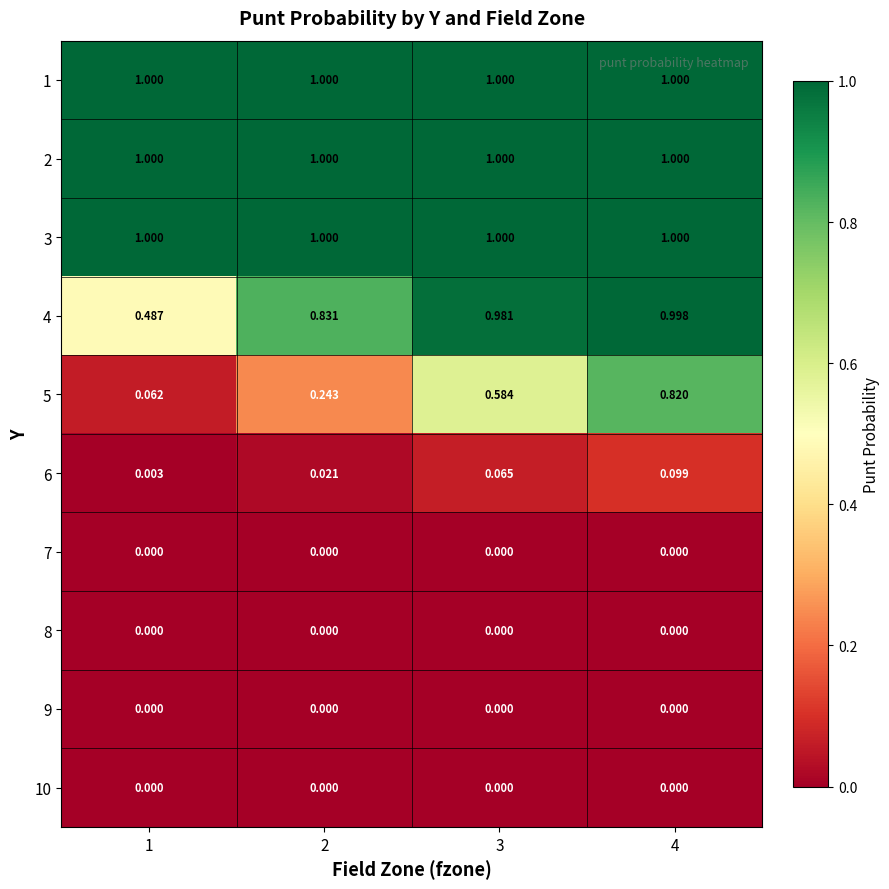

Is the value of 6 at 4 greater than the value of 10 at 2?

Yes